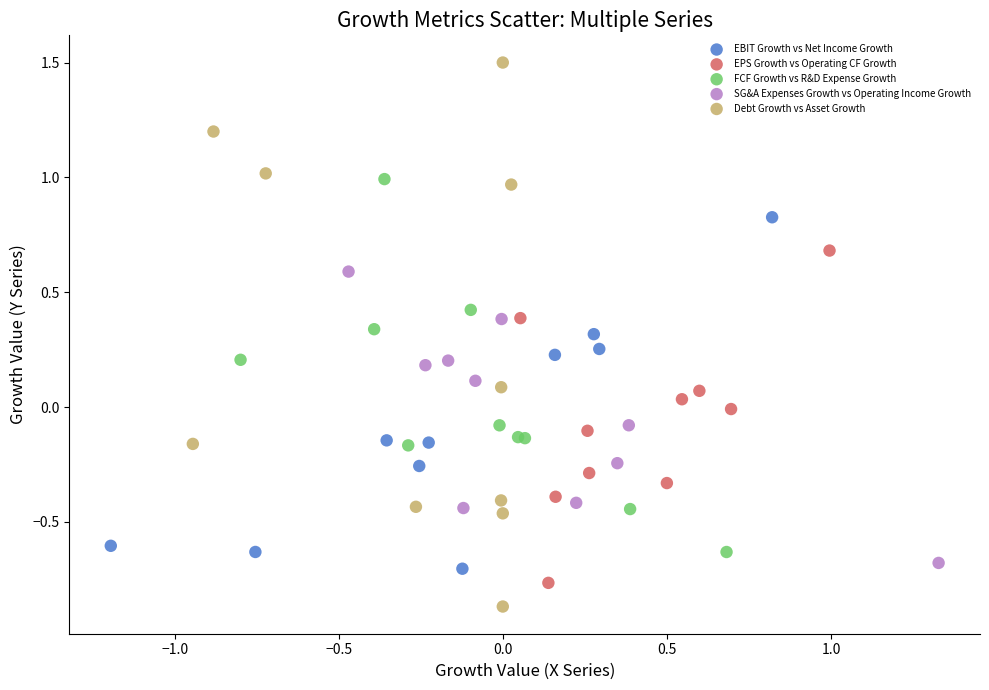

Which series contains the lowest Y value?

Debt Growth vs Asset Growth